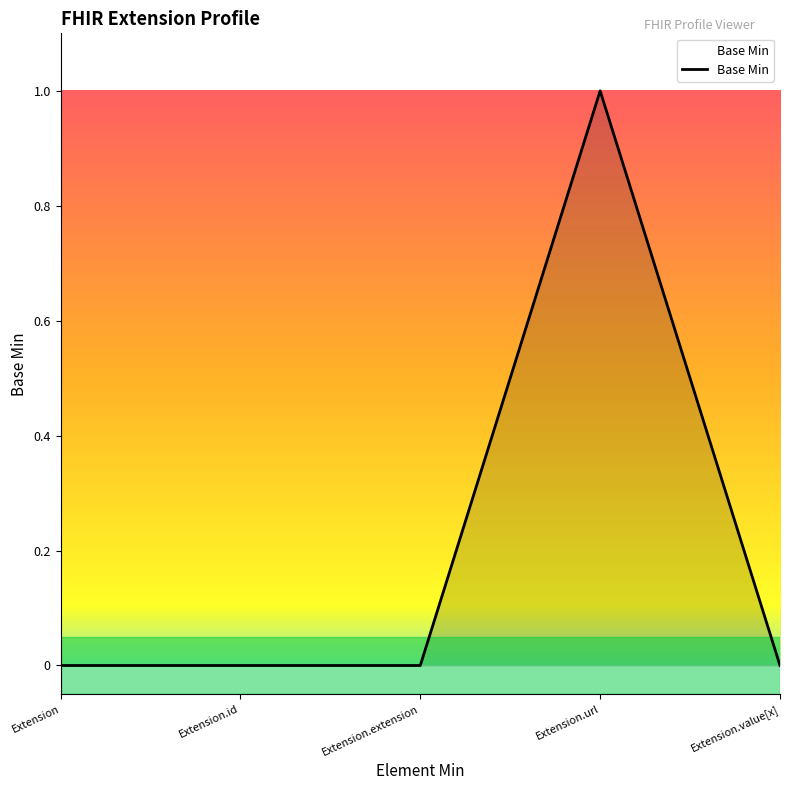

What is the difference between the maximum and minimum values?

1